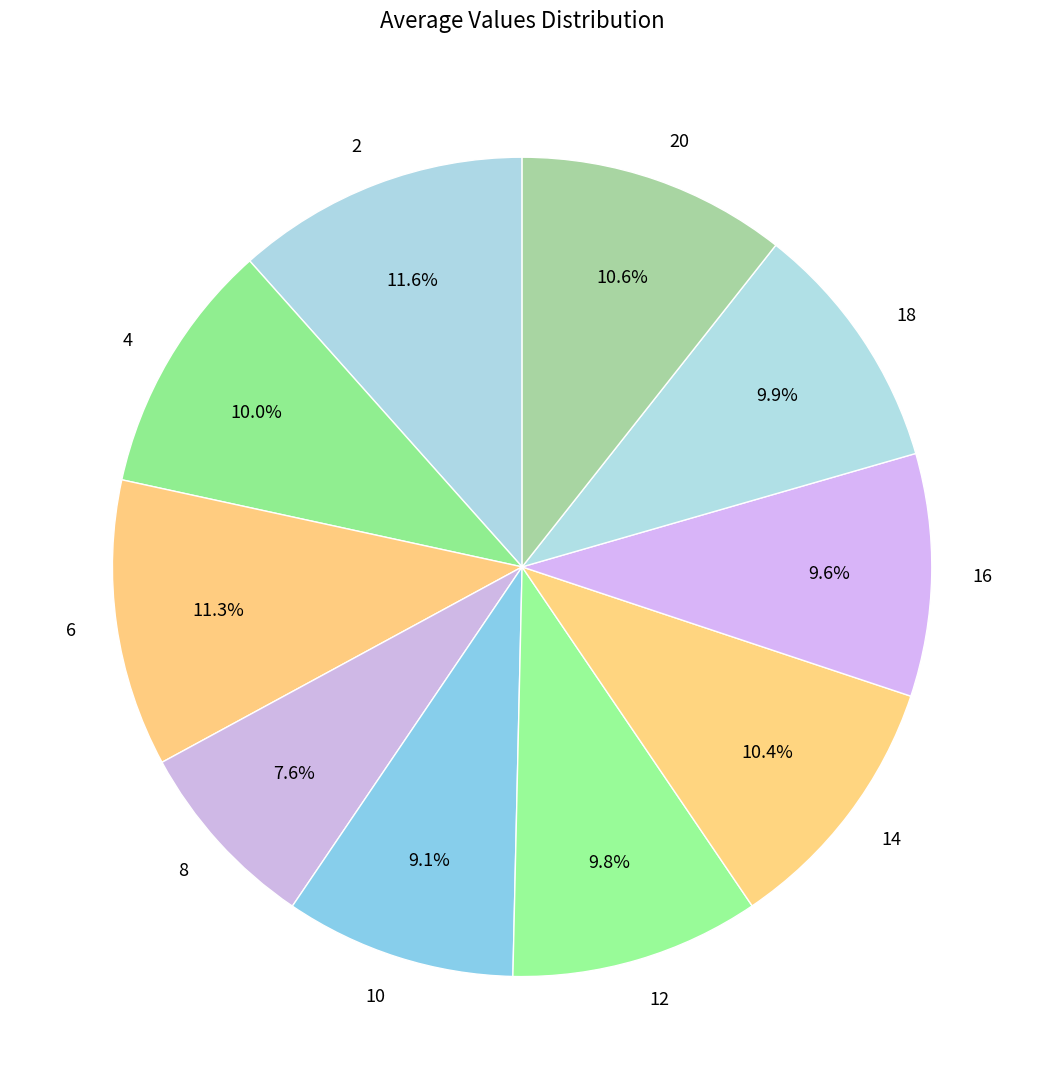

Is there any slice that represents more than half of the pie?

No